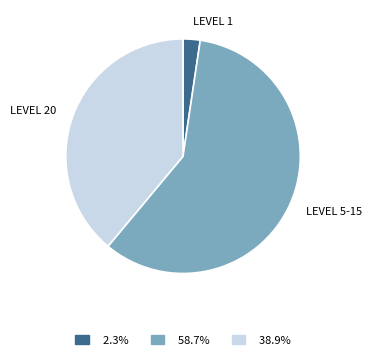

Is there a majority slice in this chart?

Yes